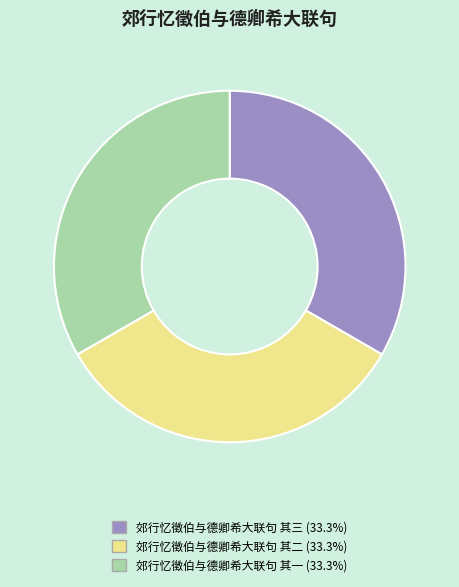

The 郊行忆徵伯与德卿希大联句 其二 slice represents 33% of the pie. True or false?

True